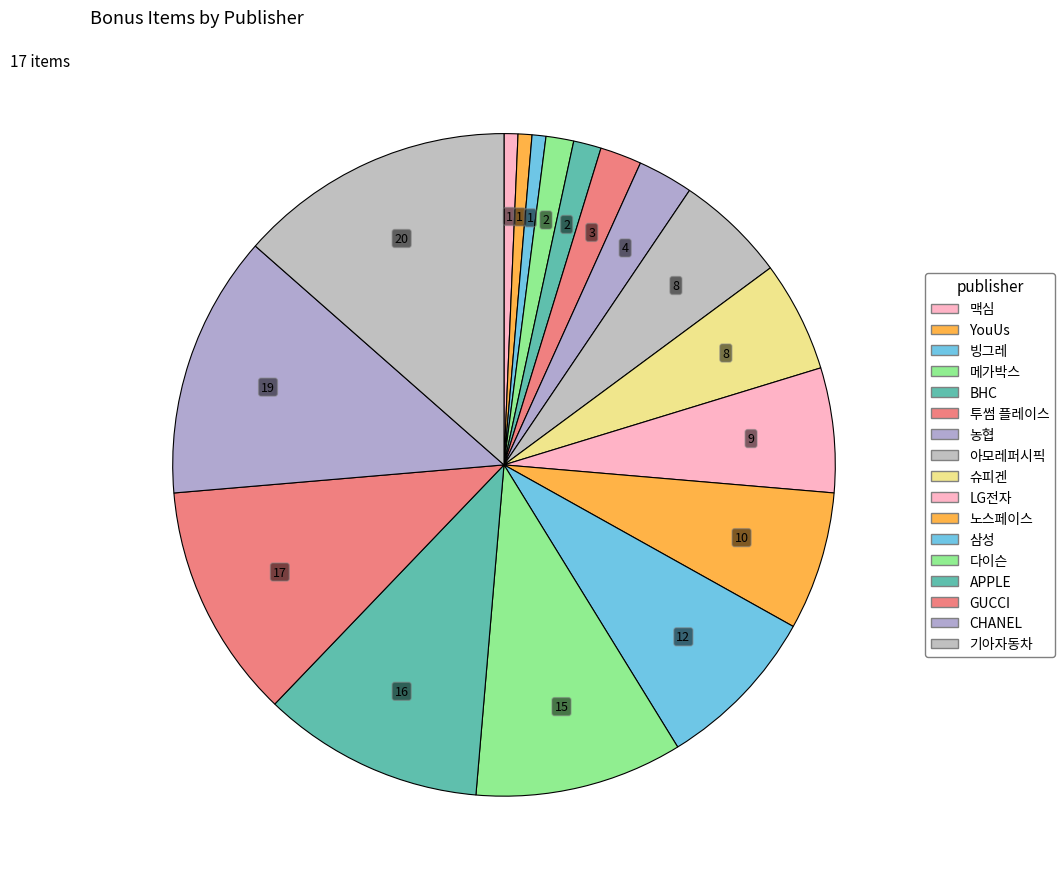

Count the number of slices in the pie.

17